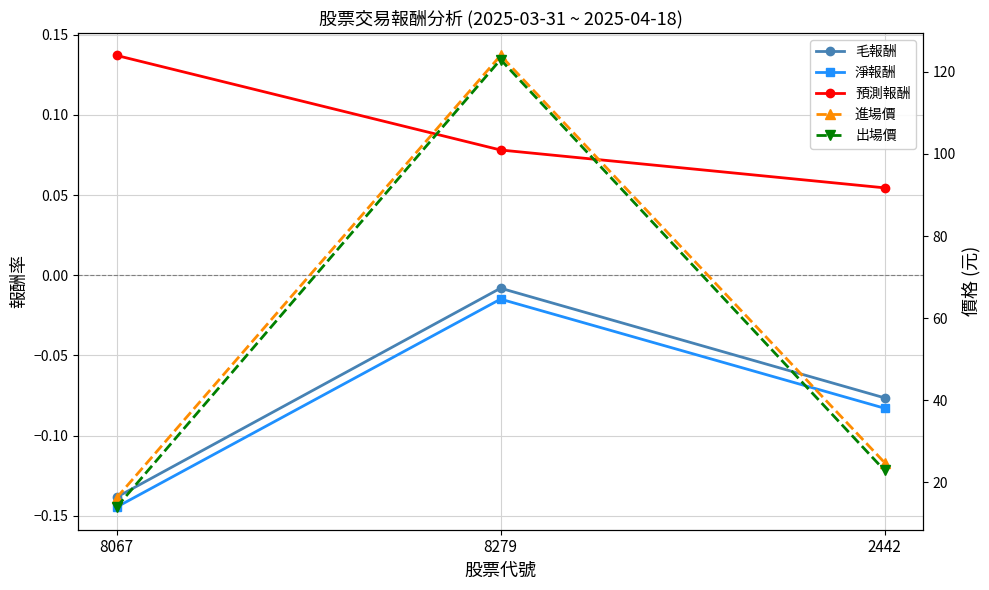

Which series changed the most between 8279 and 2442?

出場價